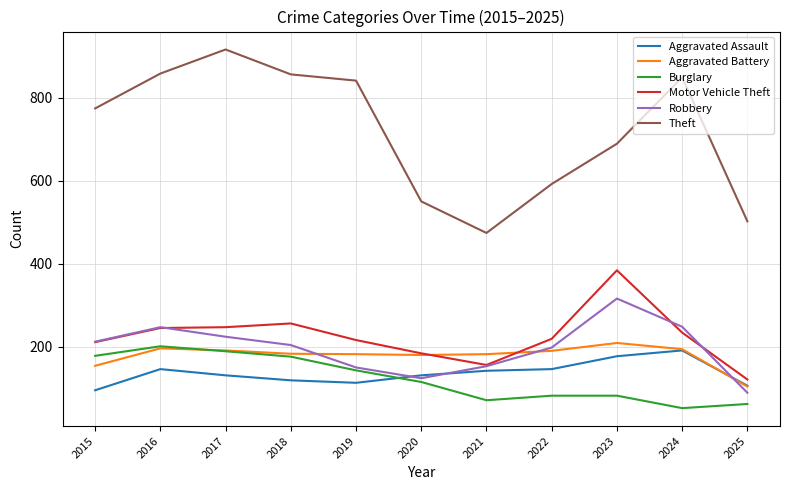

True or false: Aggravated Assault and Motor Vehicle Theft cross at least once.

False